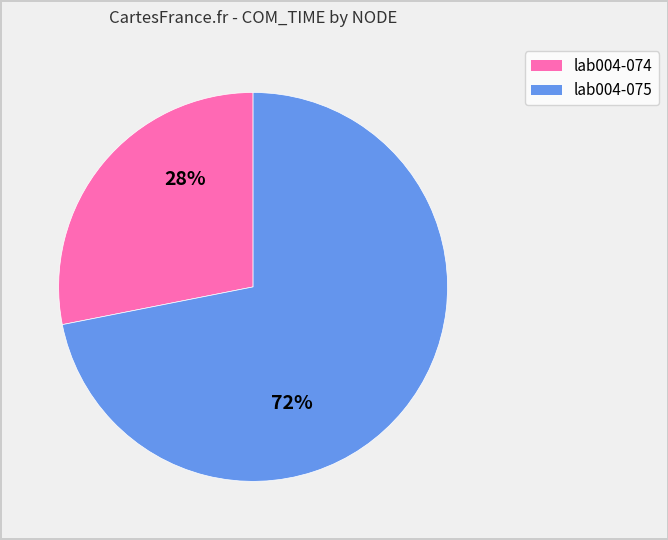

To the nearest percent, what is the difference between the largest and smallest slice percentages?

44%